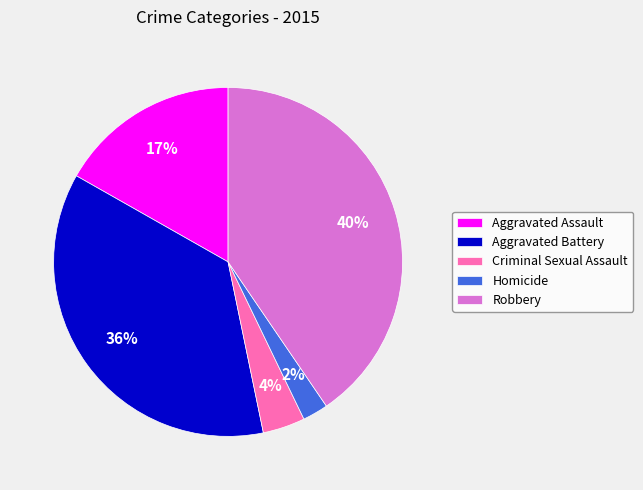

Which slice is the smallest?

Homicide